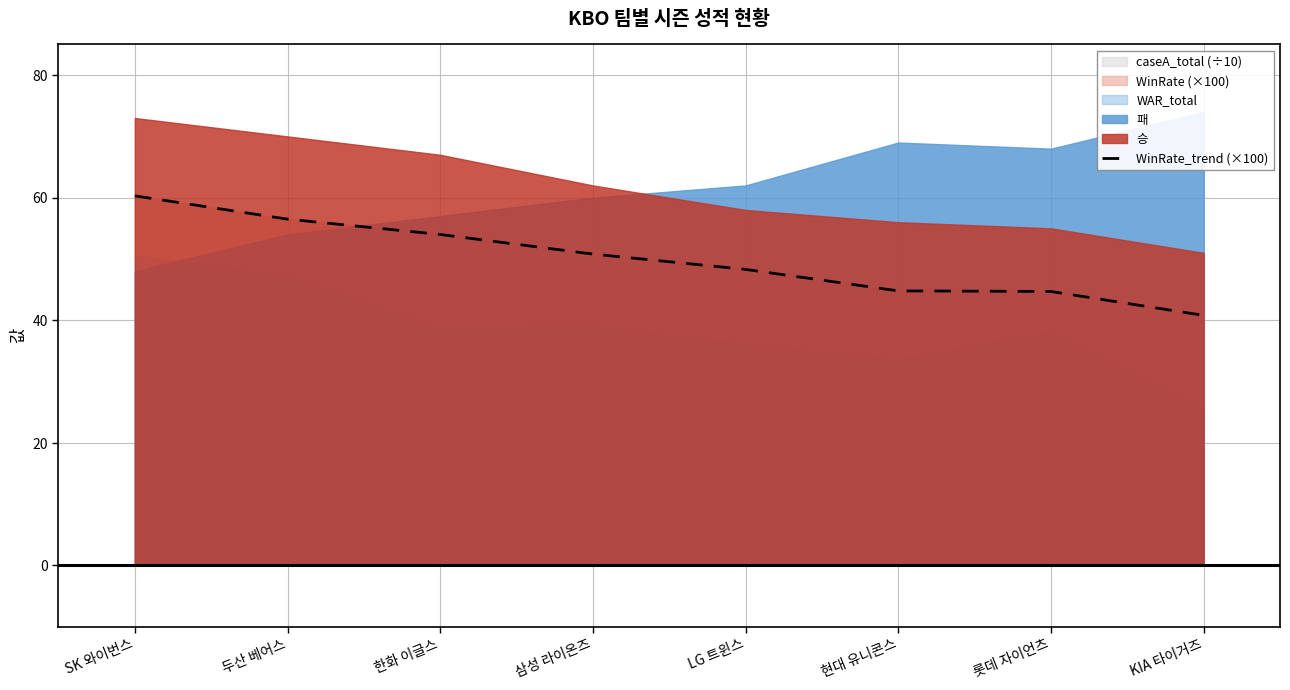

Is it true that the value at LG 트윈스 is 48.3?

True